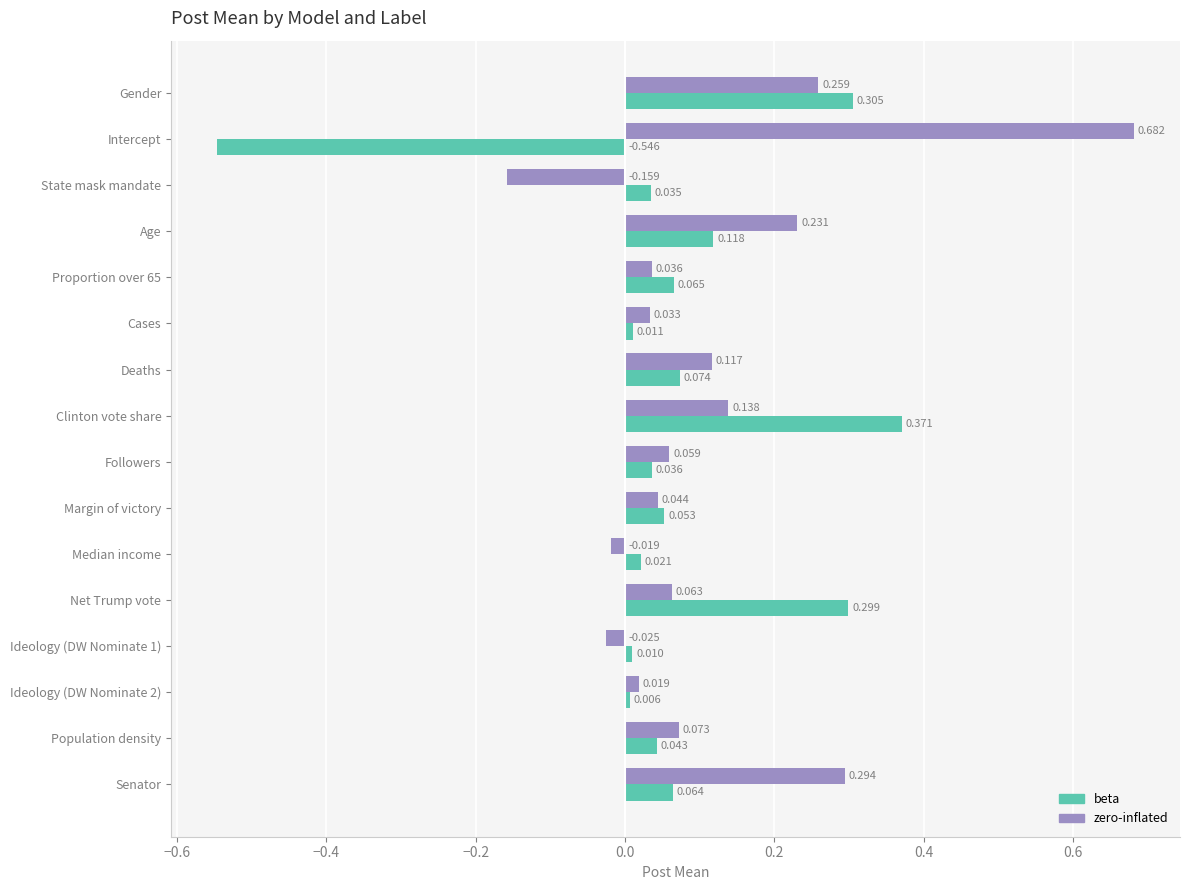

At which category does the chart reach its minimum across all series?

Intercept